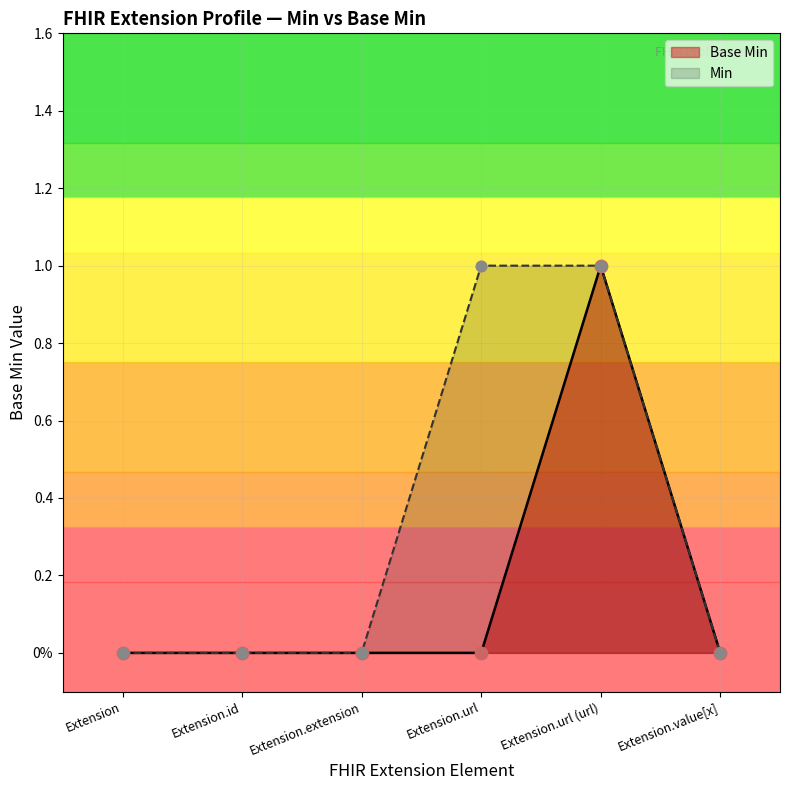

What is the change in value from Extension.url (url) to Extension.value[x]?

-1